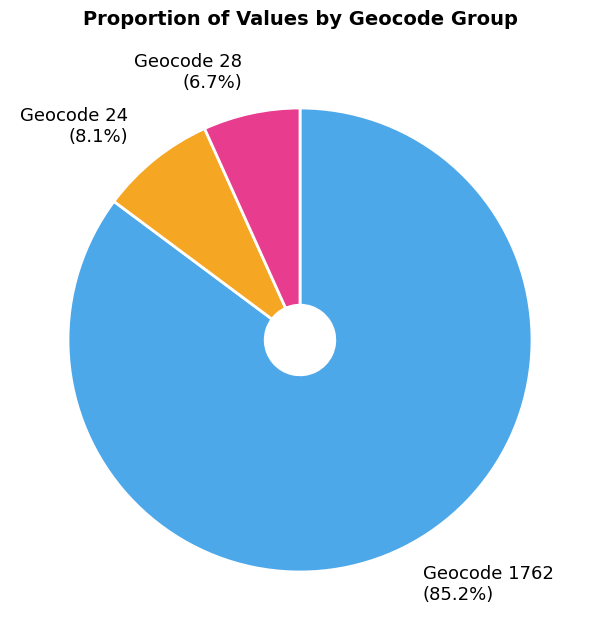

Between Geocode 28 and Geocode 1762, which is larger?

Geocode 1762